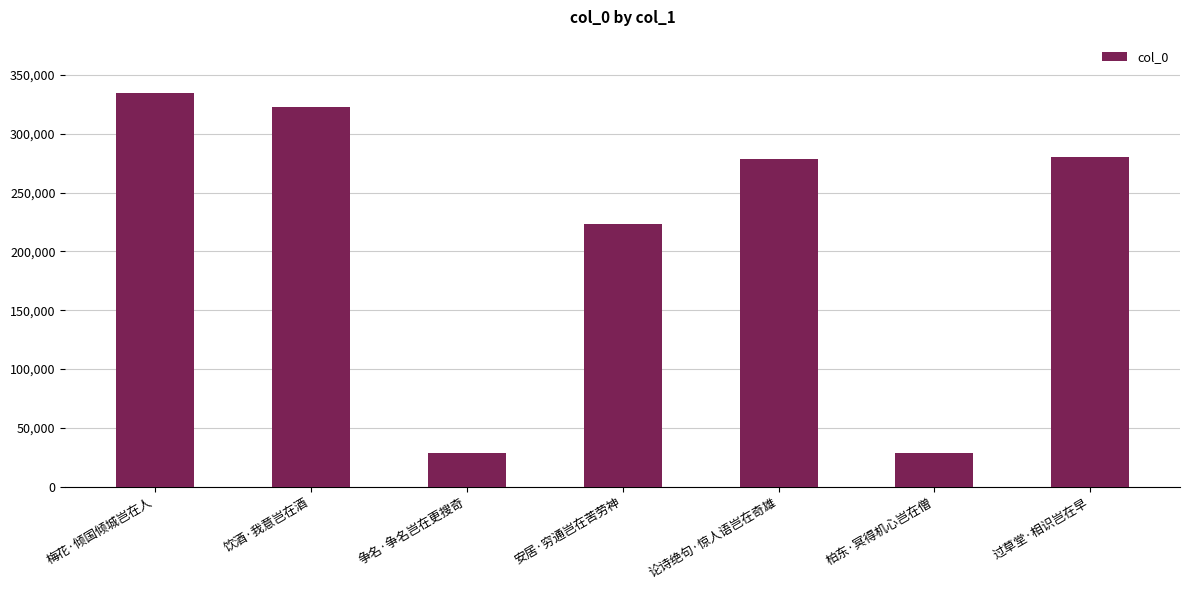

Approximately how many times larger is the value at 饮酒·我意岂在酒 compared to 梅花·倾国倾城岂在人?

1.0